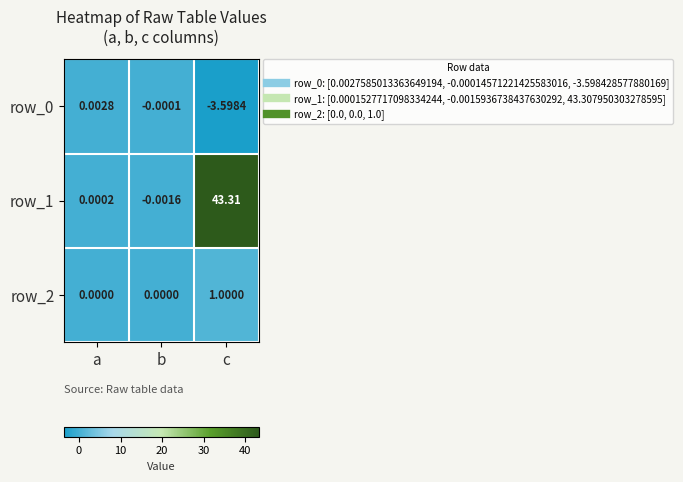

Which series has the largest range (max minus min)?

row_1